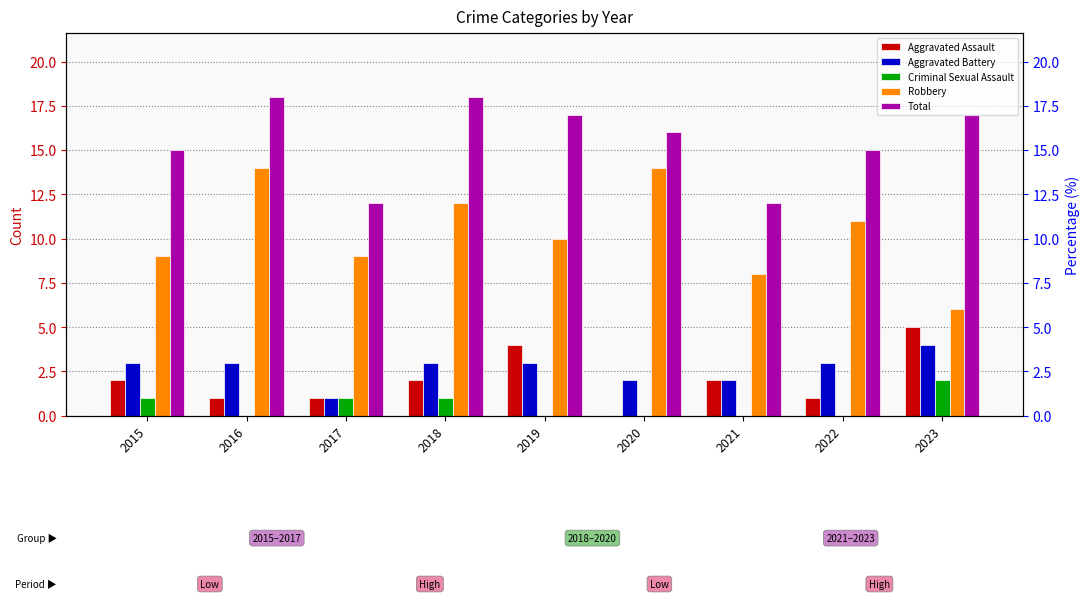

Which has a higher value, 2020 or 2021?

2021